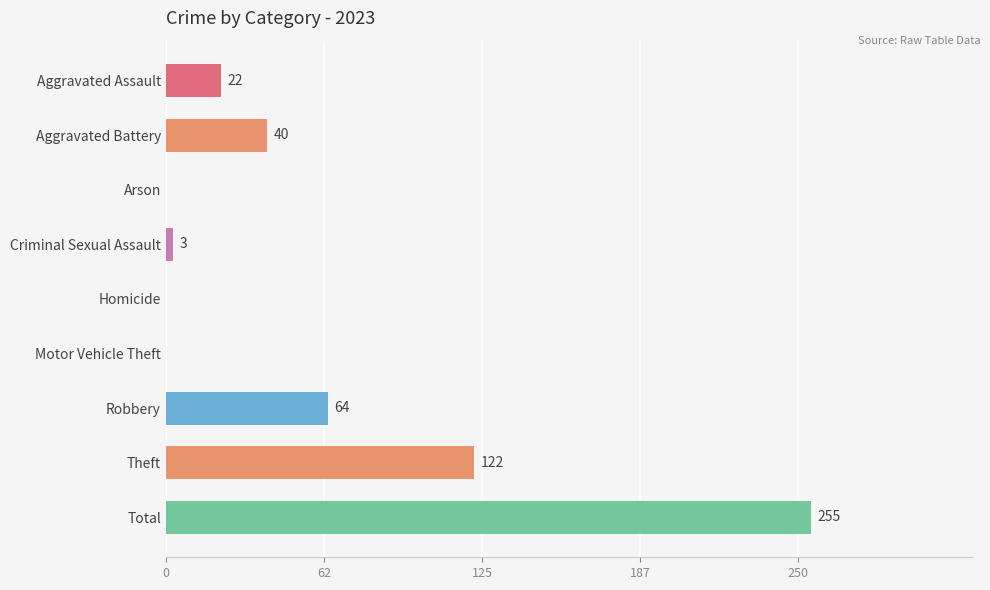

What is the change in value from Arson to Robbery?

+64